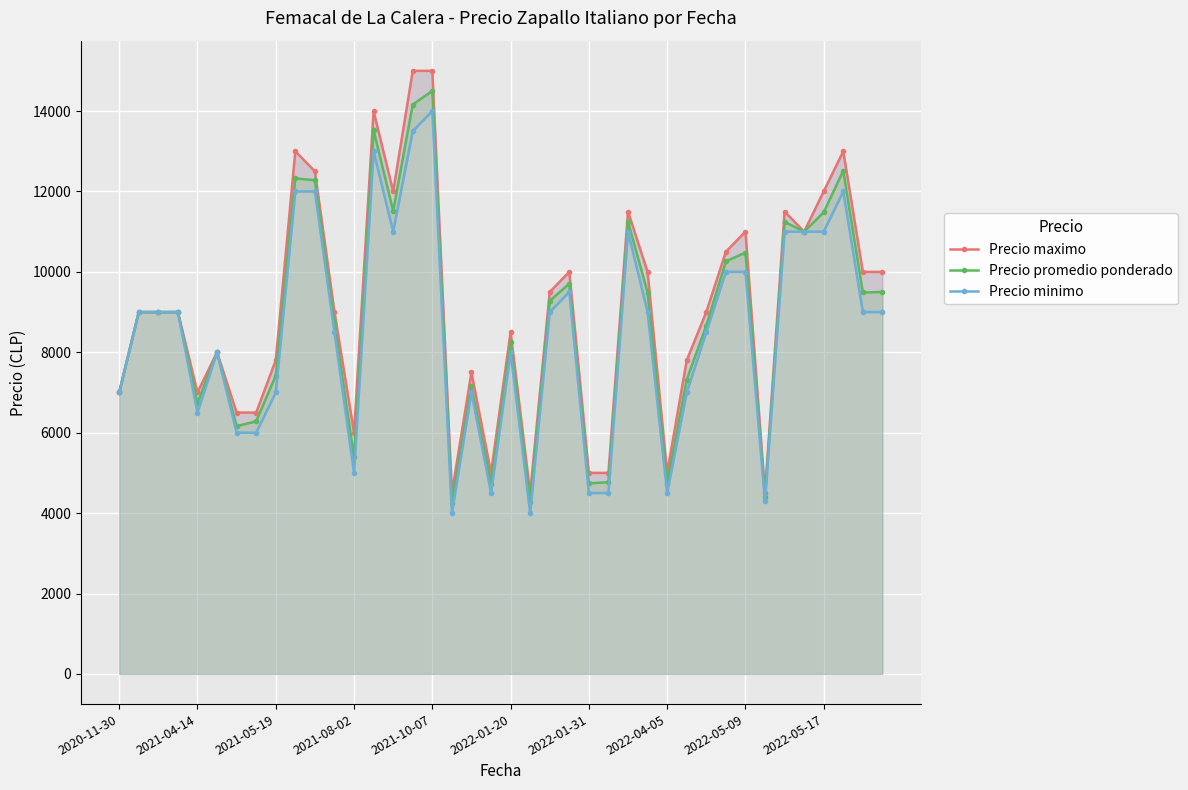

At which label does Precio promedio ponderado reach its peak?

2021-10-07